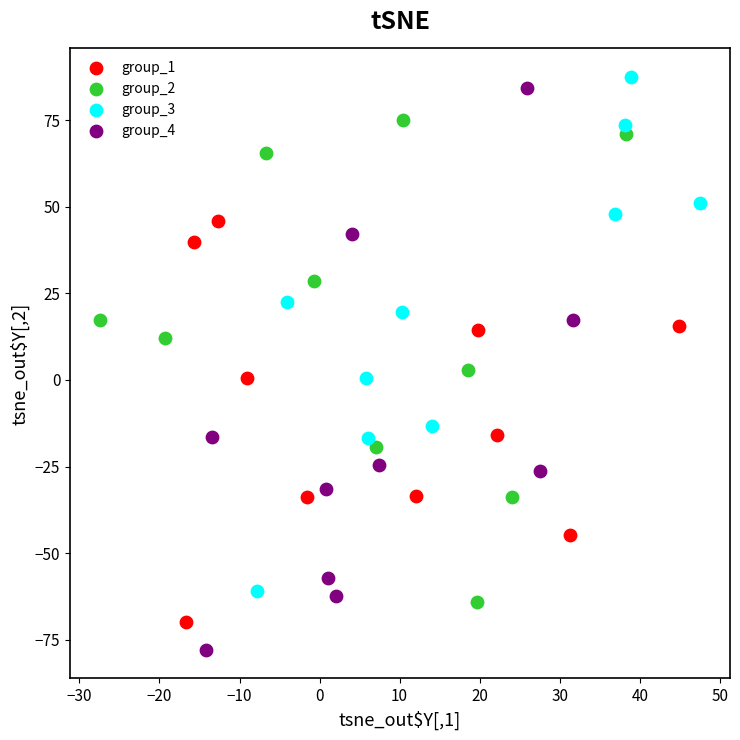

Which series has the widest spread of Y values?

group_4